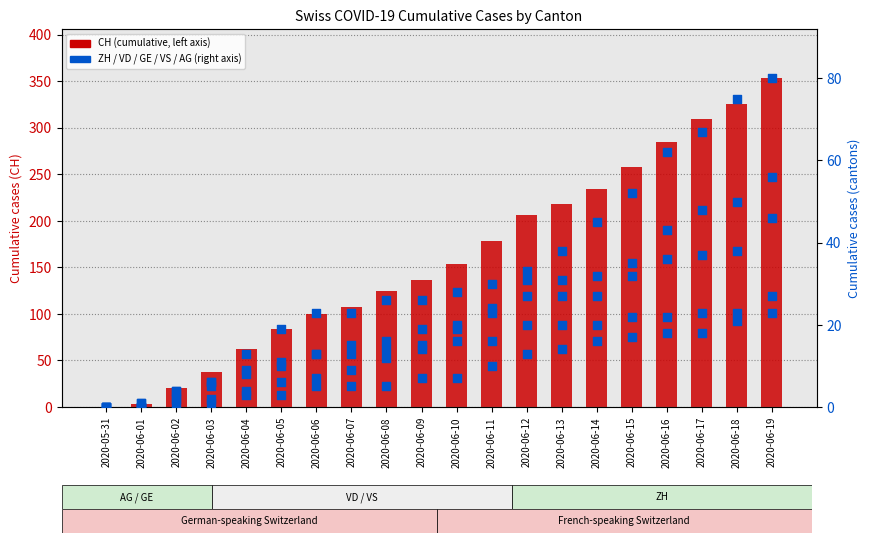

Which series contains the lowest Y value?

CH